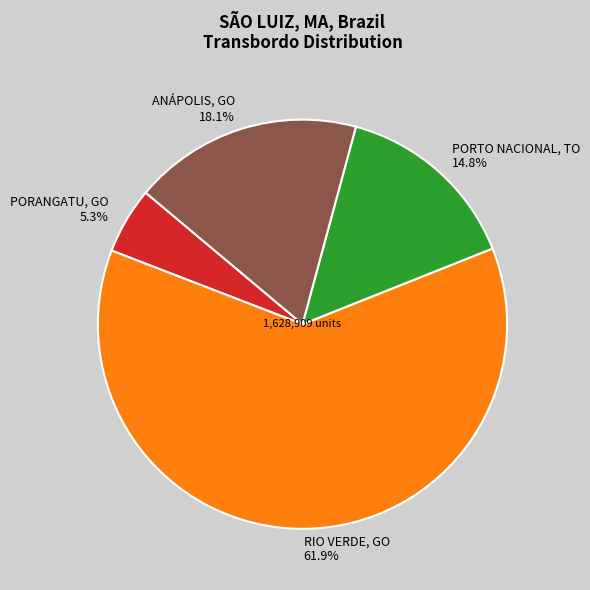

What is the smallest slice in the pie chart?

PORANGATU, GO